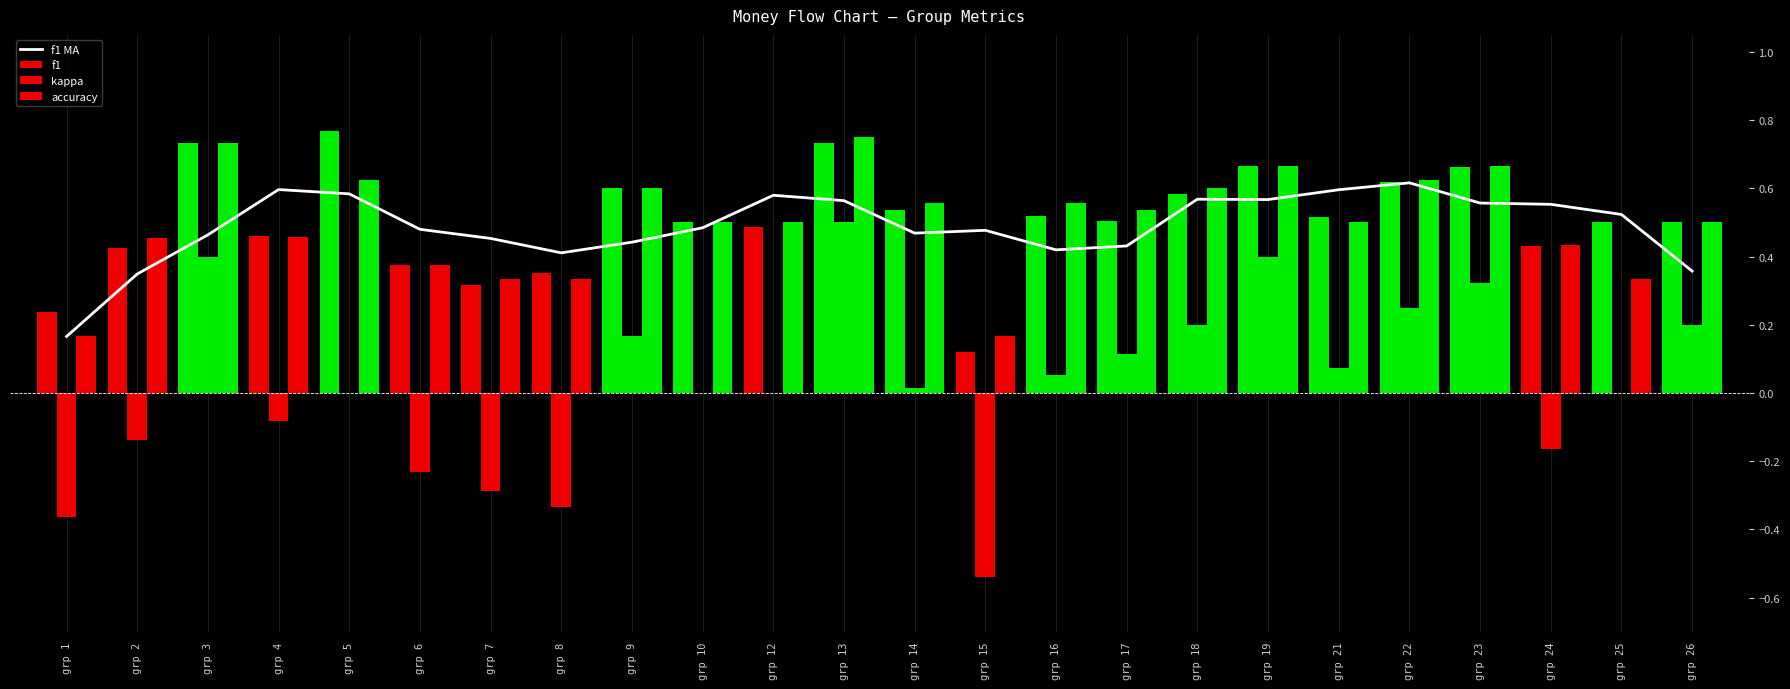

What is the difference between the f1 values at grp 19 and grp 16?

0.1